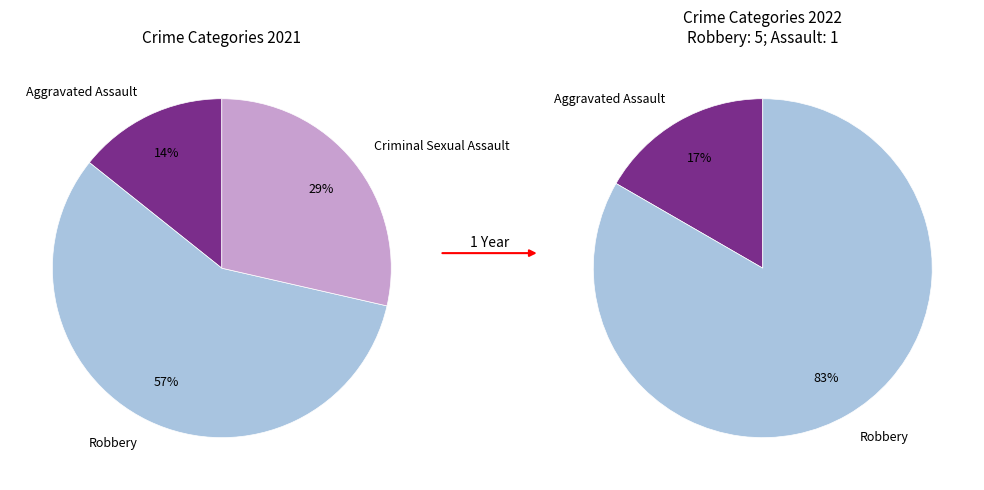

How many slices are in this pie chart?

3